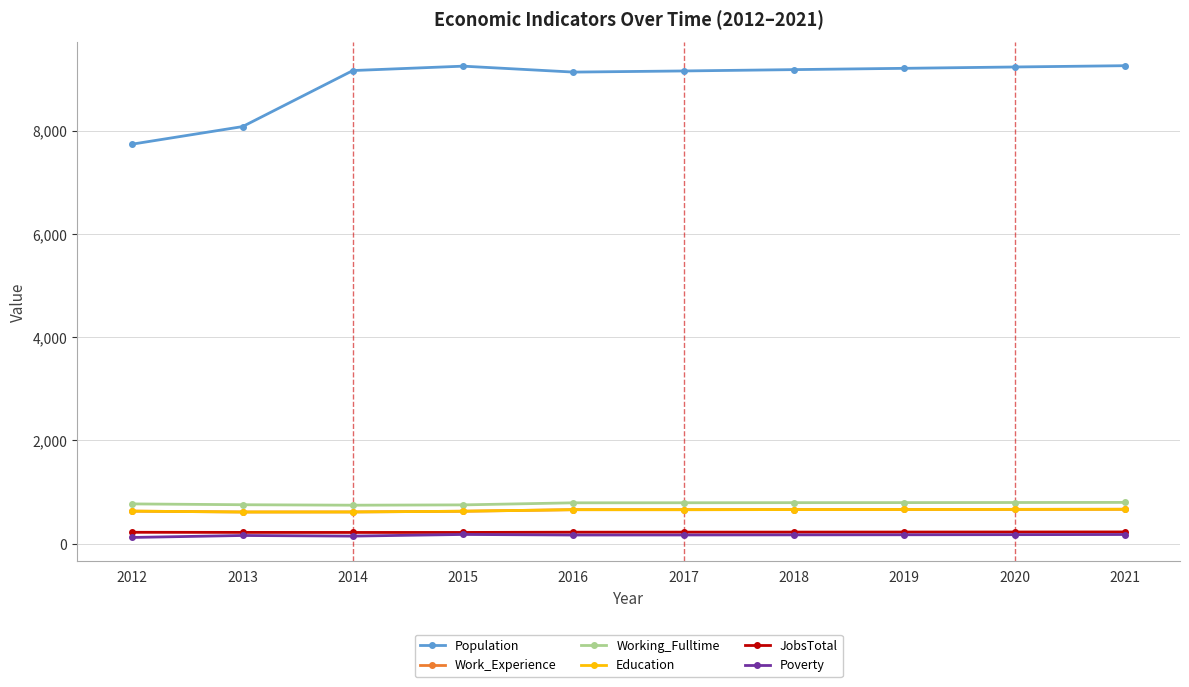

Rank the series by their maximum value, from highest to lowest.

Population, Working_Fulltime, Work_Experience, Education, JobsTotal, Poverty